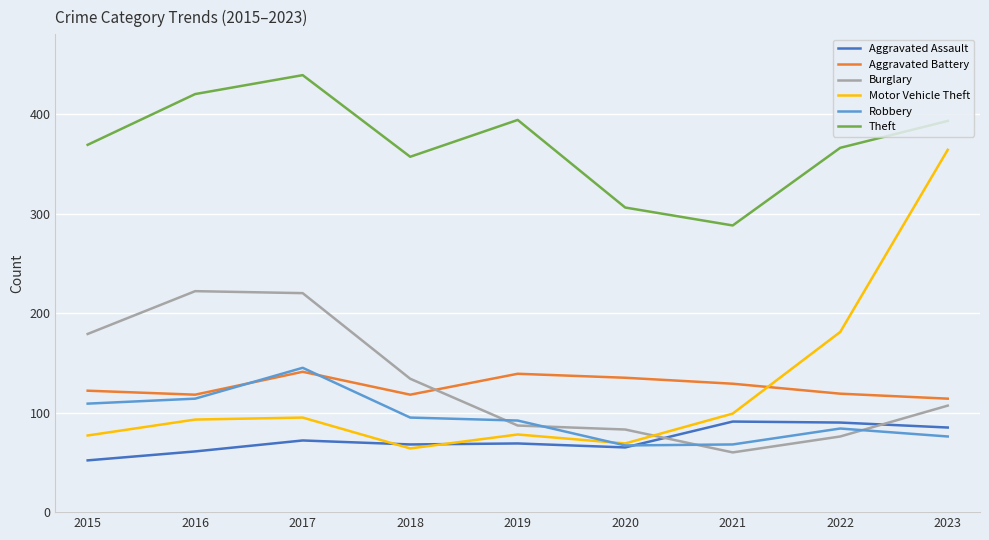

What is the maximum value shown in the chart?

439